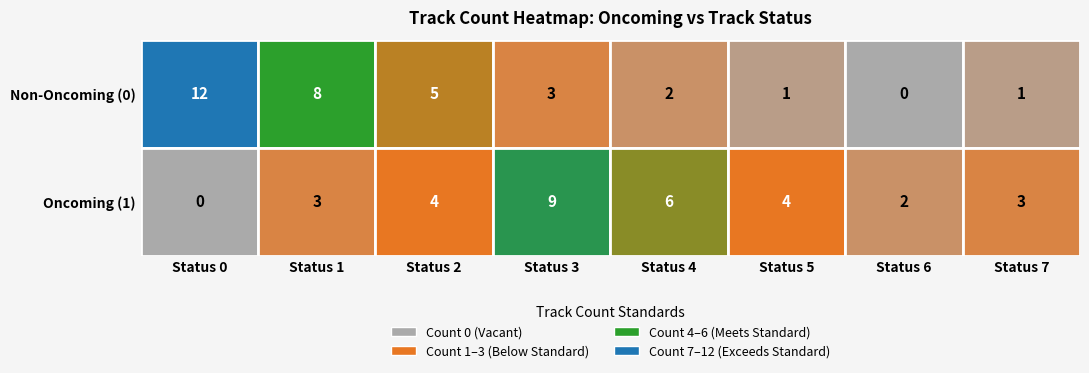

Where is the data nearest to the value 6?

1_4